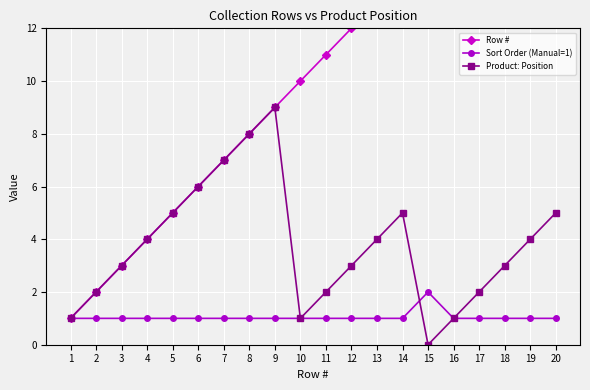

At how many categories does at least one series exceed 8?

12